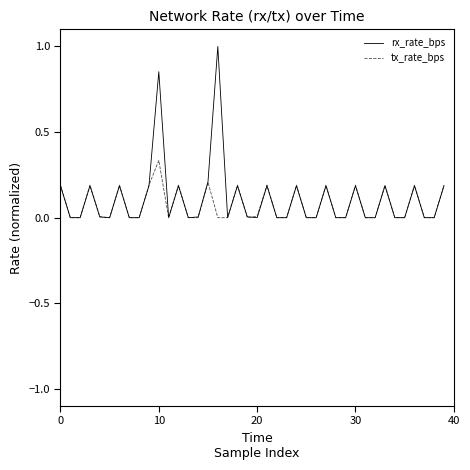

True or false: tx_rate_bps has more than 0 points higher than both neighbors.

True